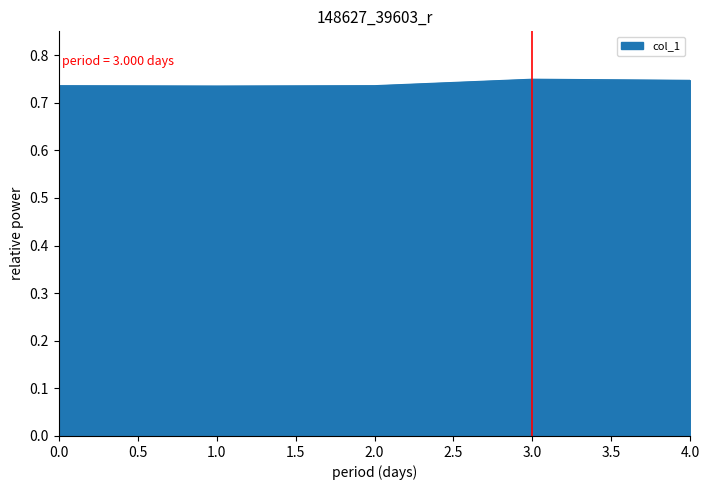

The chart shows a value of 1.2 at 3.0. True or false?

False